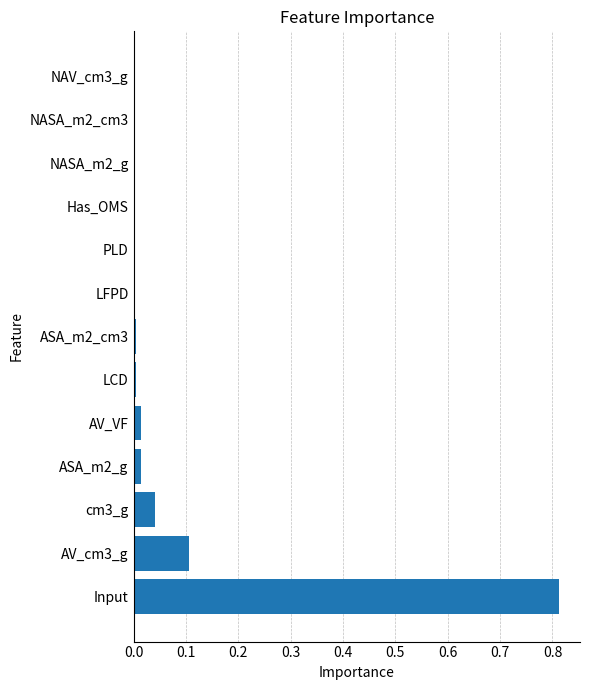

The value at Has_OMS is 0.0. True or false?

True